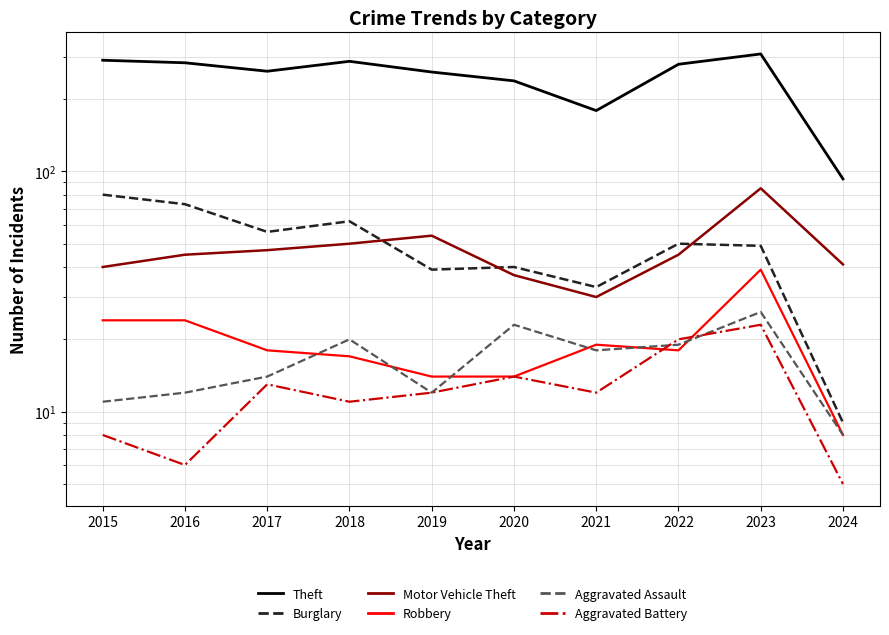

What is the average value of the Robbery series?

20